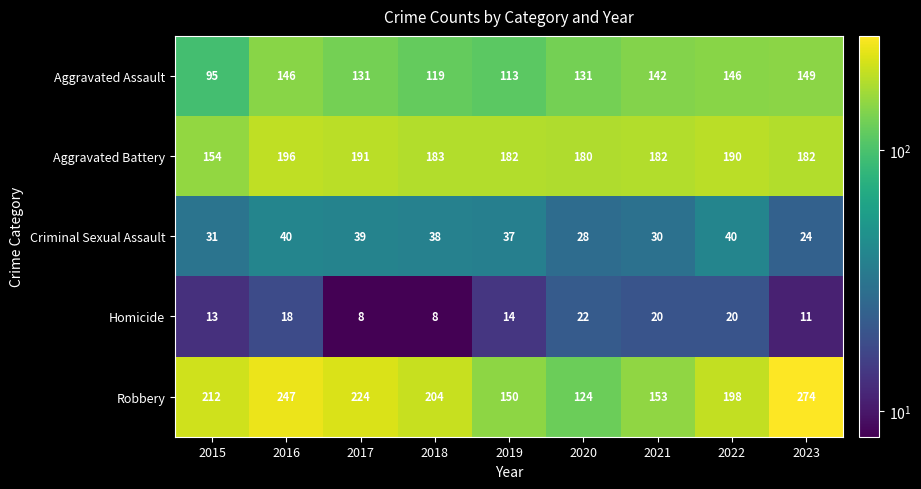

Which series has the largest total across all categories?

Robbery